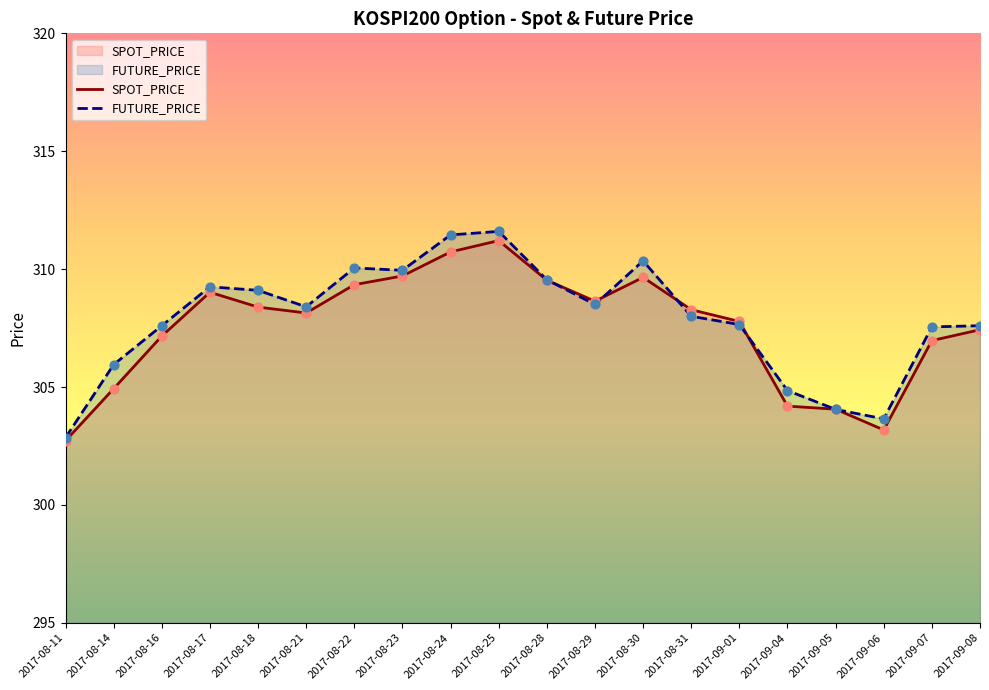

Which series reaches the maximum Y coordinate?

FUTURE_PRICE